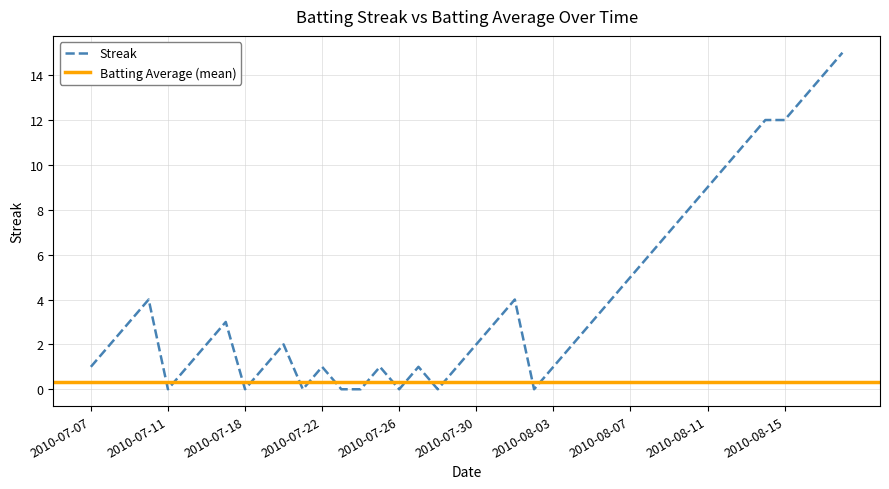

What is the label of the 2nd point from the right?

2010-08-17